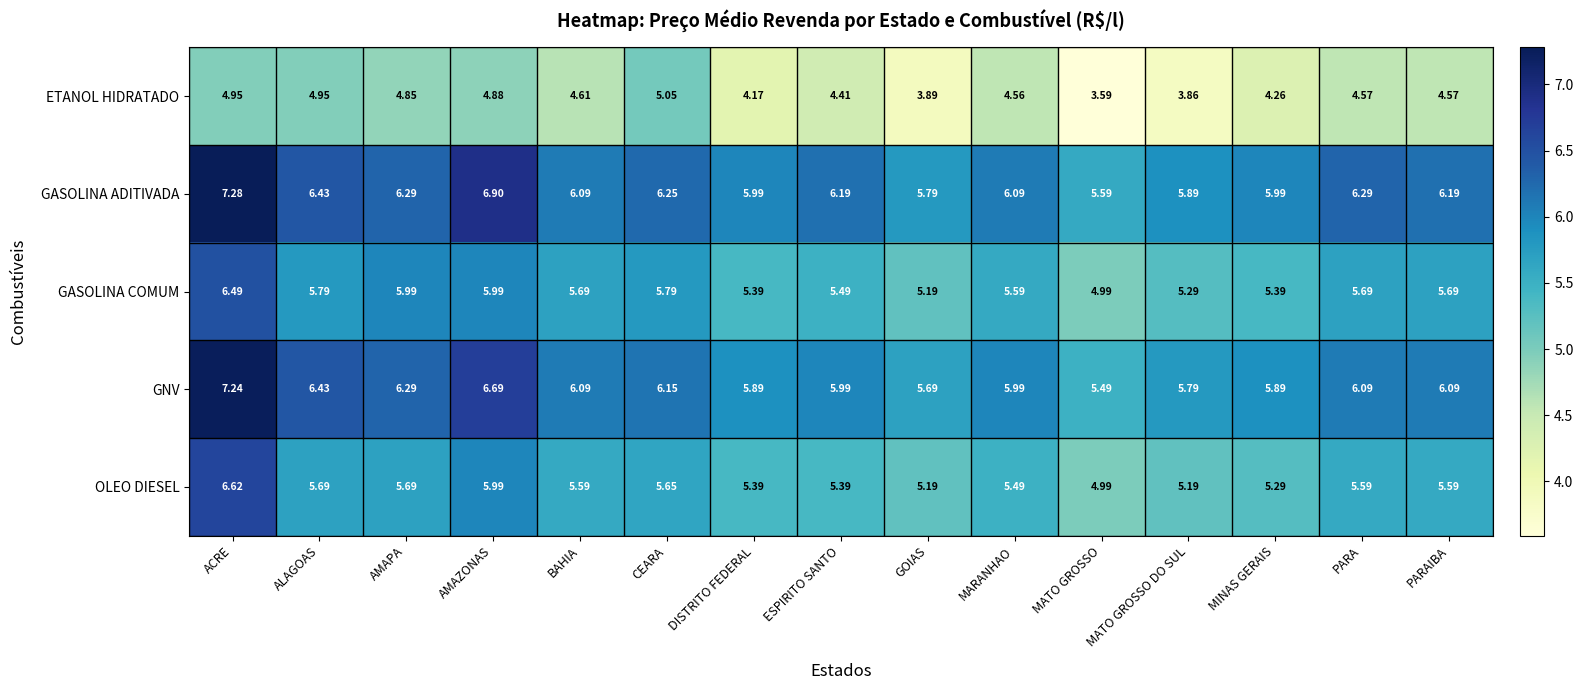

Rank the series by their maximum value, from lowest to highest.

ETANOL HIDRATADO, GASOLINA COMUM, OLEO DIESEL, GNV, GASOLINA ADITIVADA